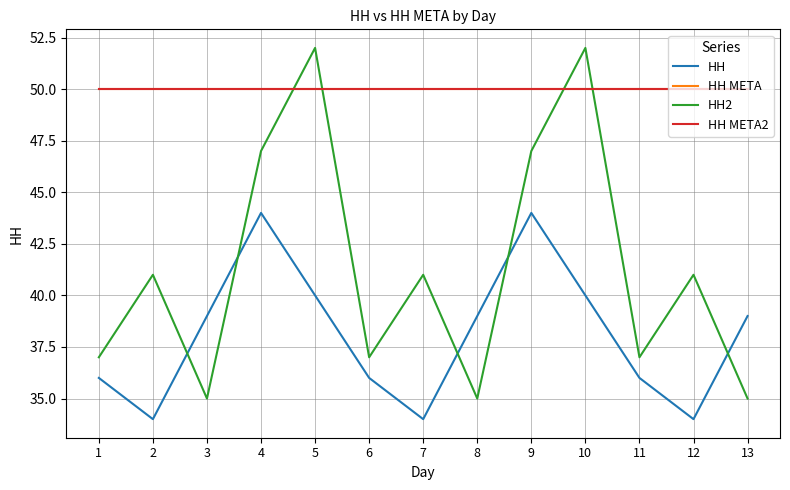

Does the chart have visible grid lines?

Yes